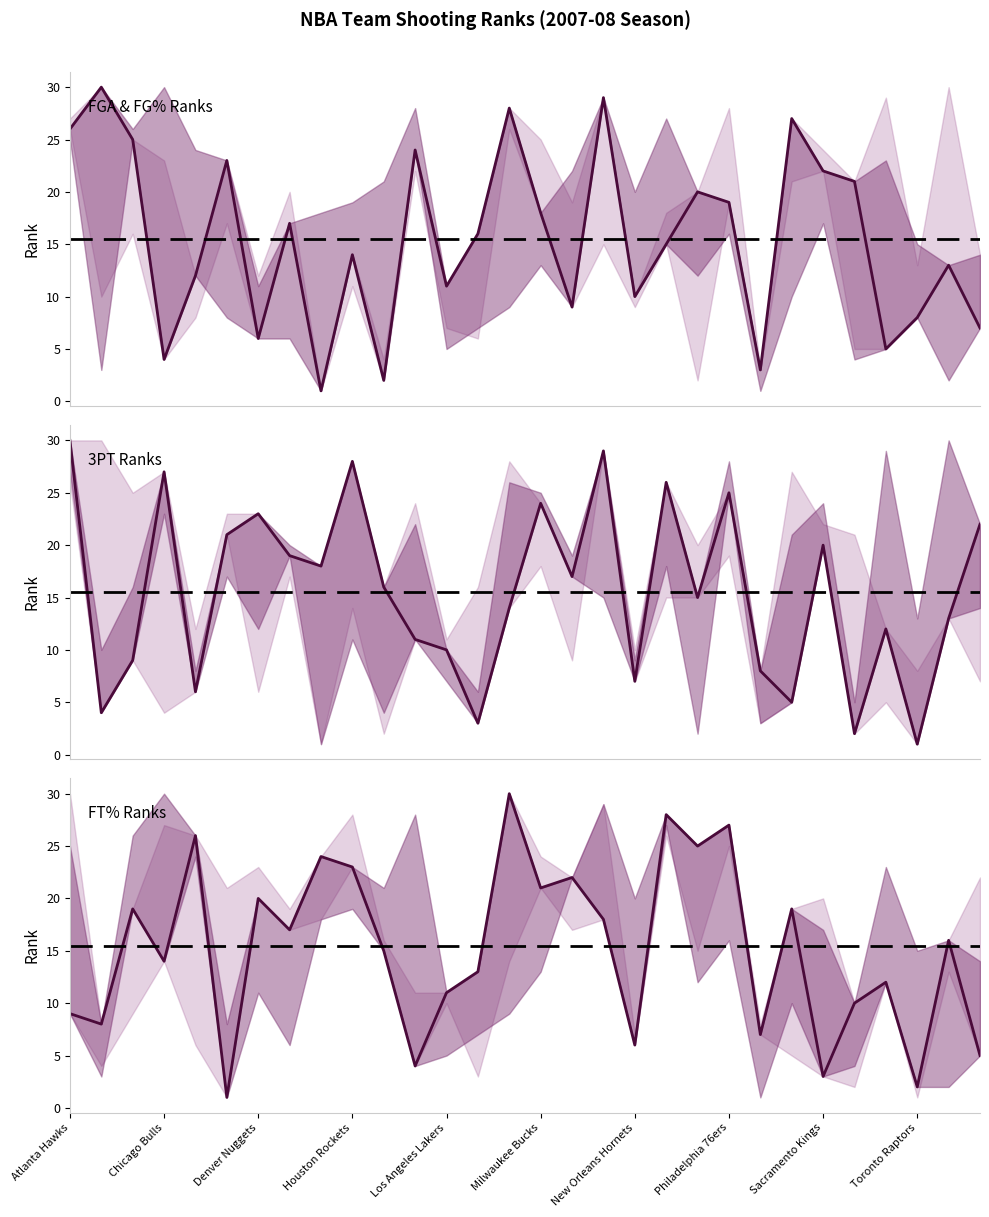

What is the maximum value for FG3_PCT_RANK?

30